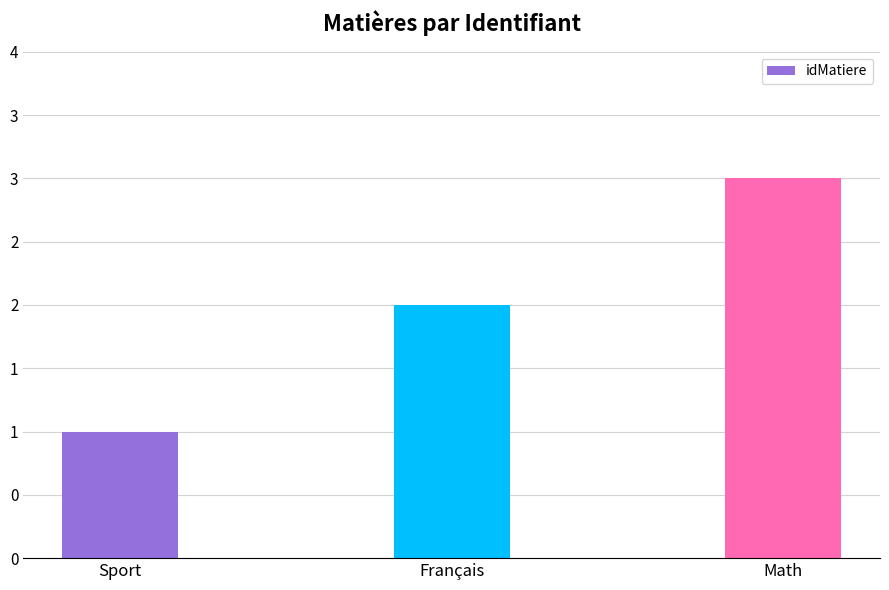

Reading right to left, list all the values displayed in this chart.

Math=3	Français=2	Sport=1